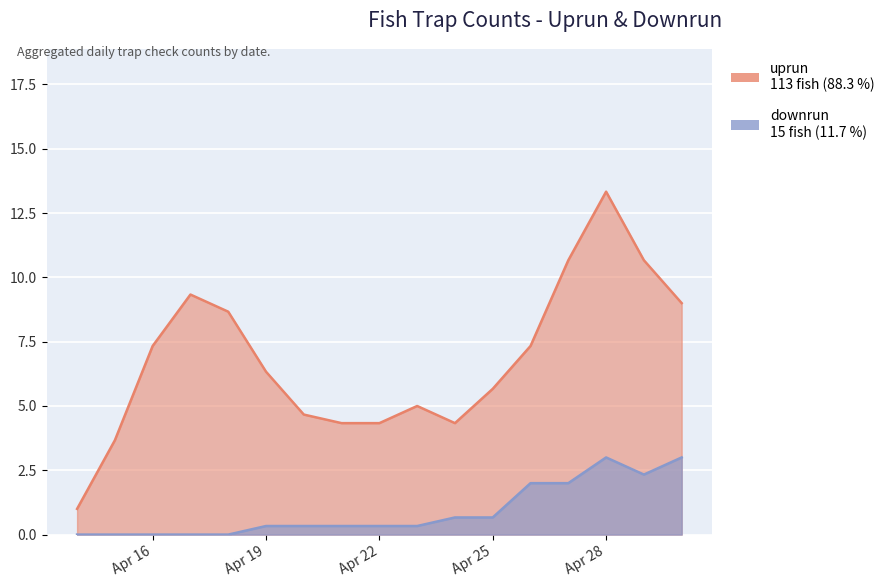

How many values in the downrun series exceed 0?

11